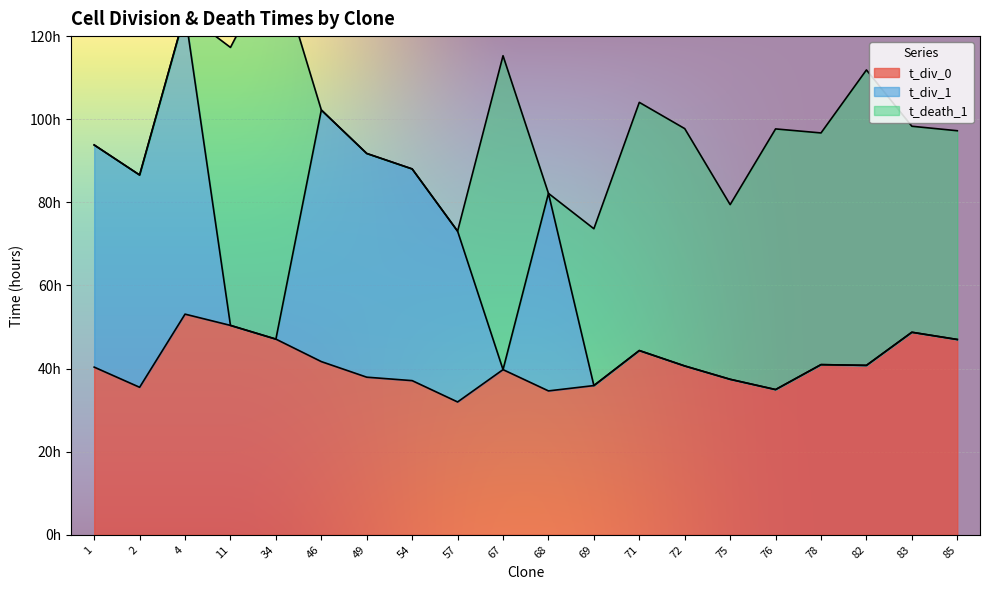

At 54, list the series in order from largest to smallest.

t_div_1, t_div_0, t_death_1